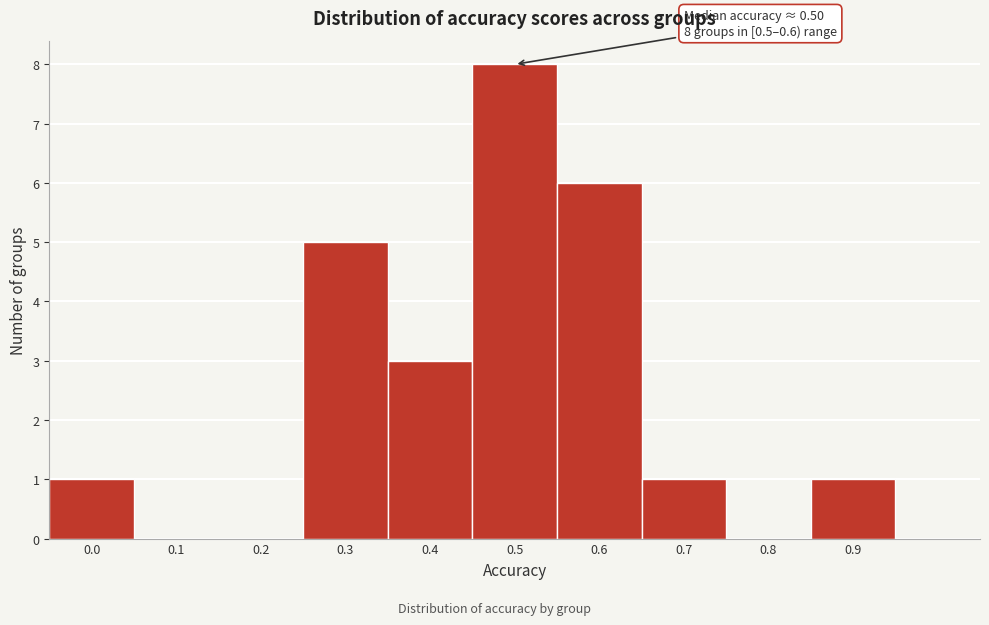

Reading right to left, what are all the values shown in this chart?

0.9=1	0.8=0	0.7=1	0.6=6	0.5=8	0.4=3	0.3=5	0.2=0	0.1=0	0.0=1